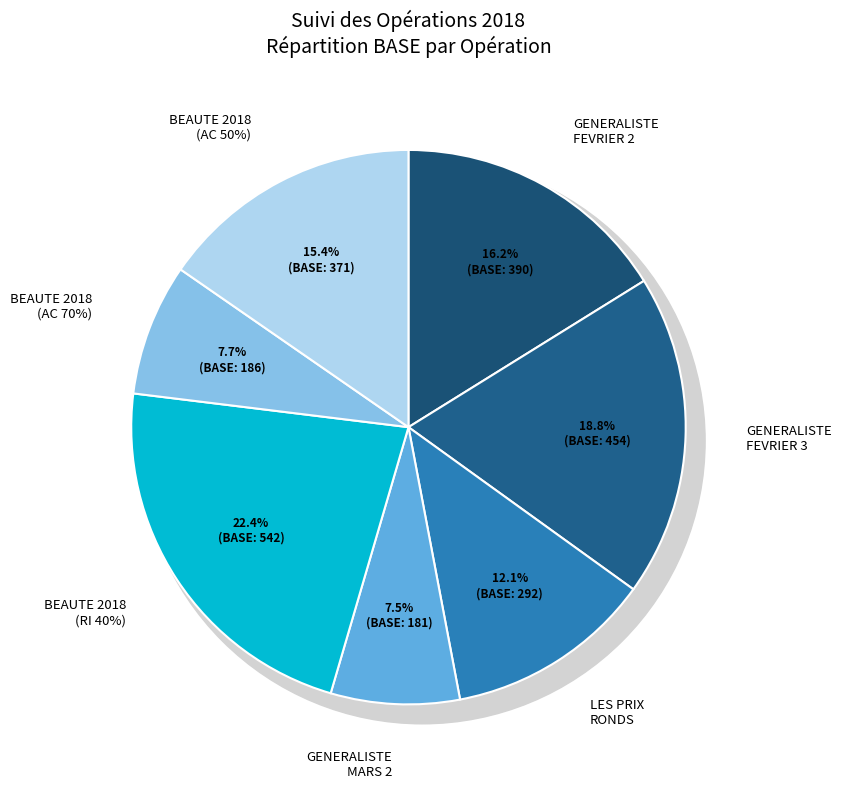

How many slices are in this pie chart?

7